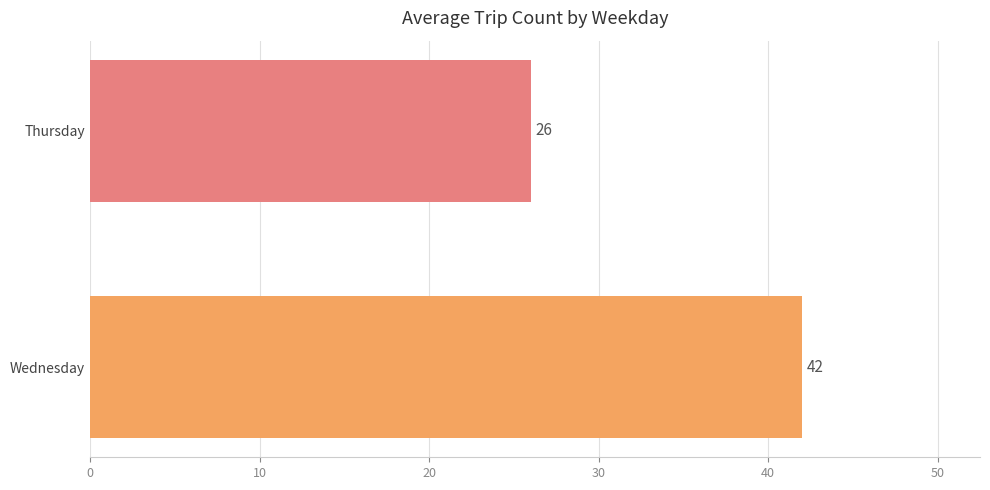

What is the smallest value displayed?

26